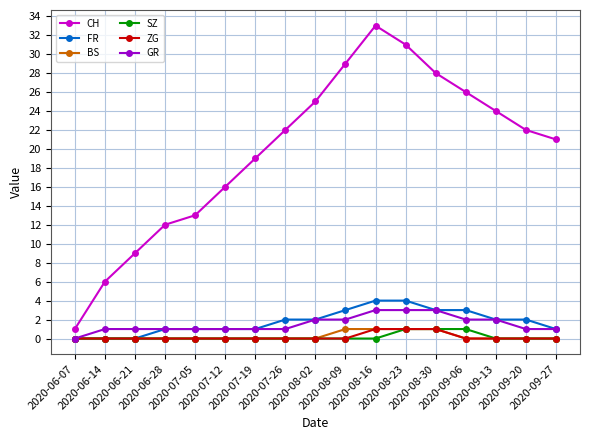

Reading right to left, extract all data points from this chart.

CH: 21	22	24	26	28	31	33	29	25	22	19	16	13	12	9	6	1
FR: 1	2	2	3	3	4	4	3	2	2	1	1	1	1	0	0	0
BS: 0	0	0	0	1	1	1	1	0	0	0	0	0	0	0	0	0
SZ: 0	0	0	1	1	1	0	0	0	0	0	0	0	0	0	0	0
ZG: 0	0	0	0	1	1	1	0	0	0	0	0	0	0	0	0	0
GR: 1	1	2	2	3	3	3	2	2	1	1	1	1	1	1	1	0